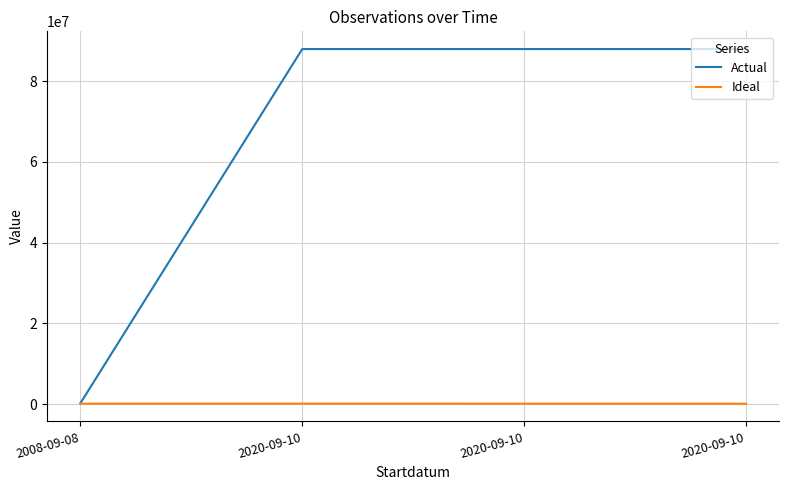

The value of Ideal at 2008-09-08 is 30158. True or false?

False